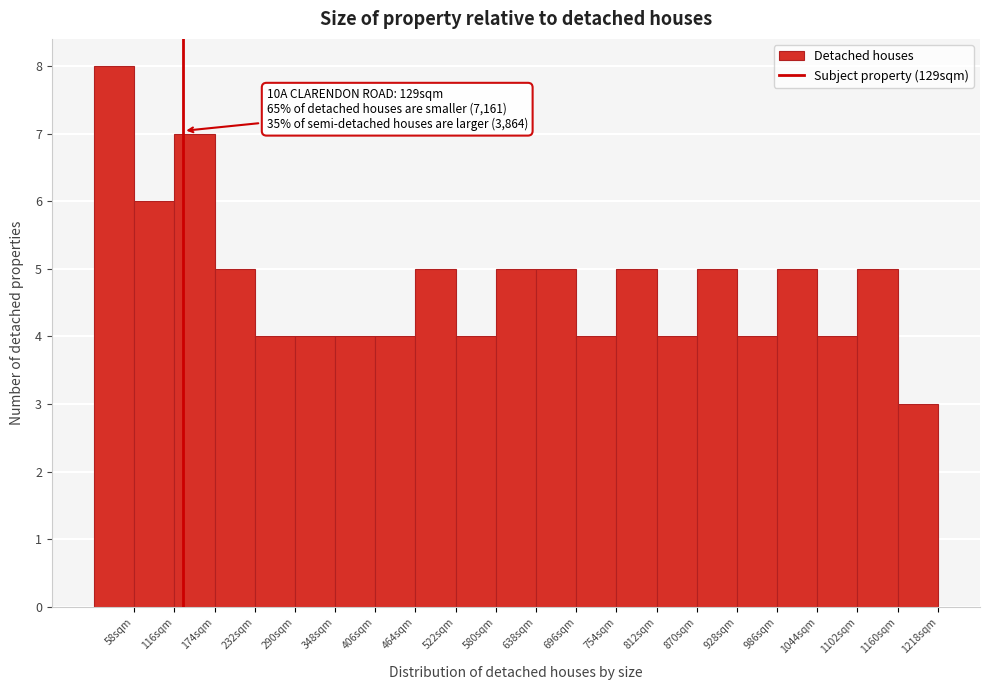

Which range on the x-axis has the tallest bar?

0 to 58